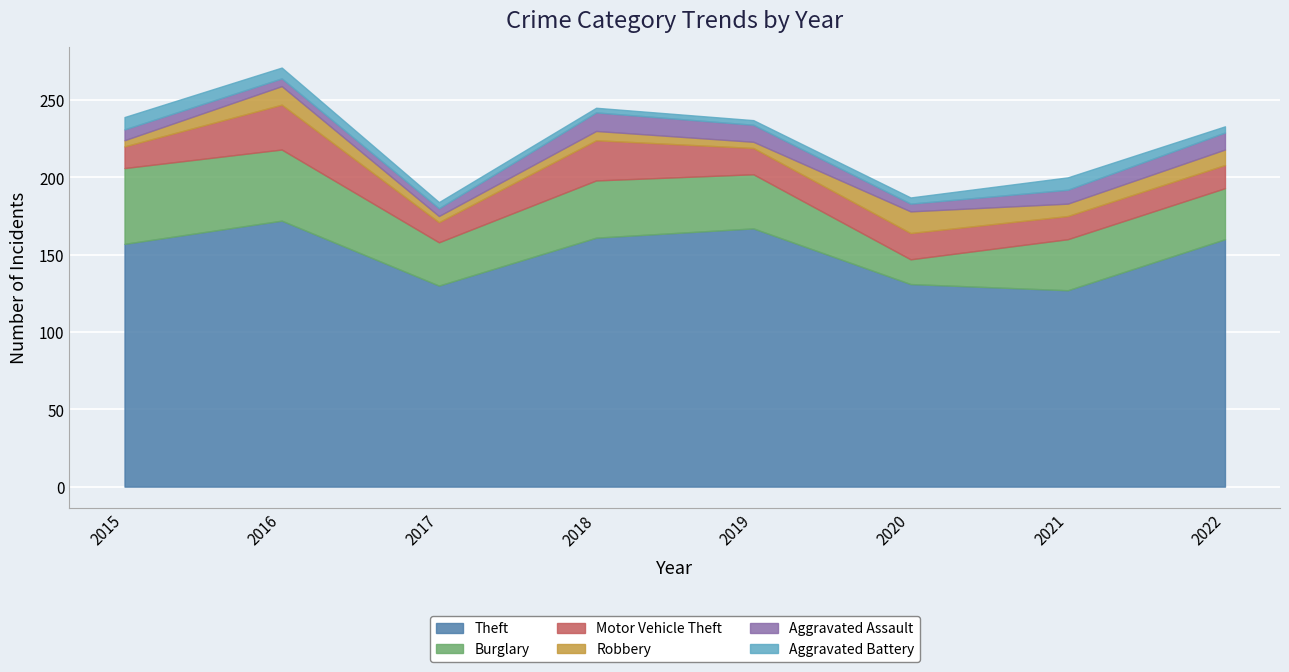

What is the lowest value of the Motor Vehicle Theft series?

13